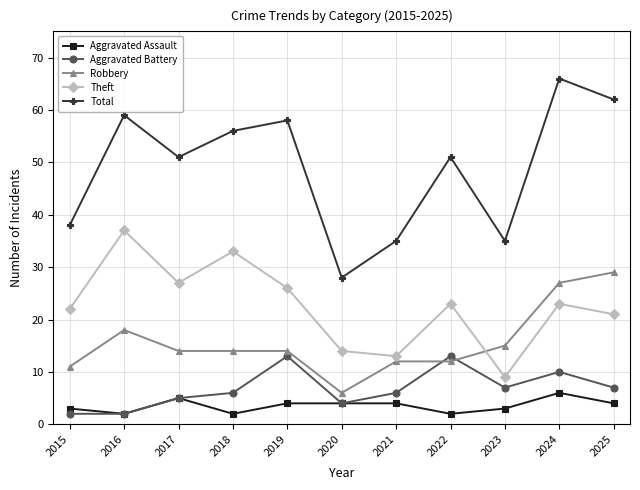

The Total series shows 35 at 2021. True or false?

True